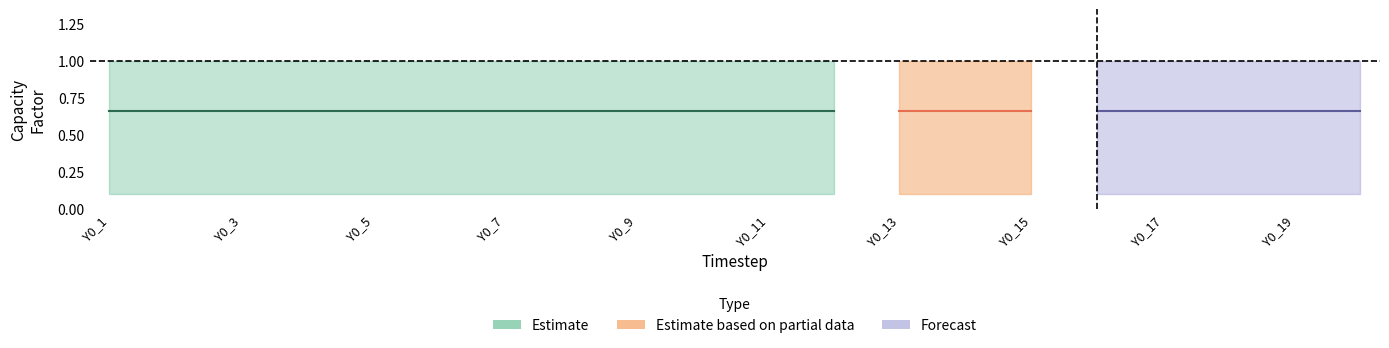

What is the greatest value displayed?

1.0